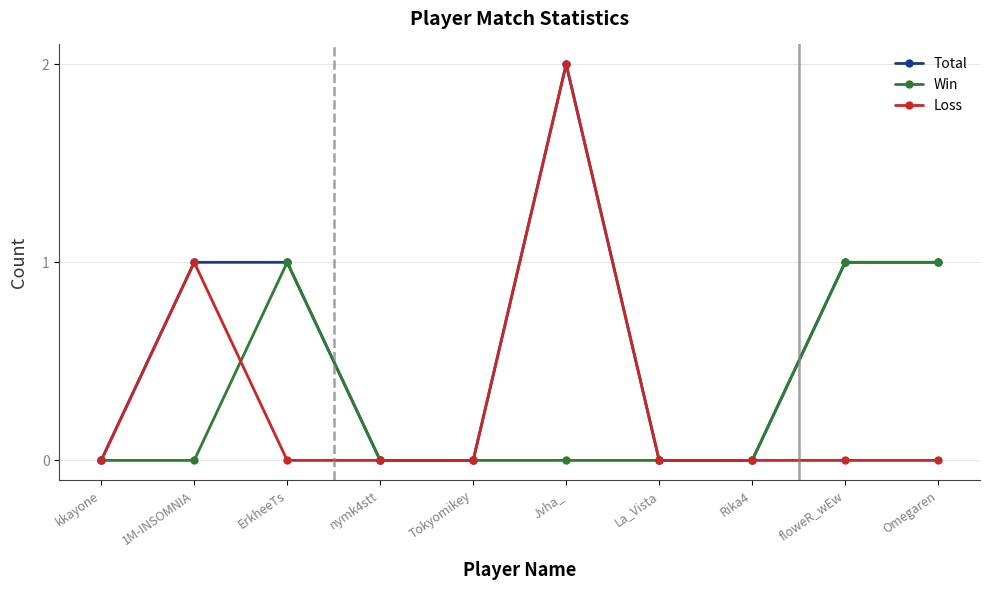

Which series has the largest total across all categories?

Total